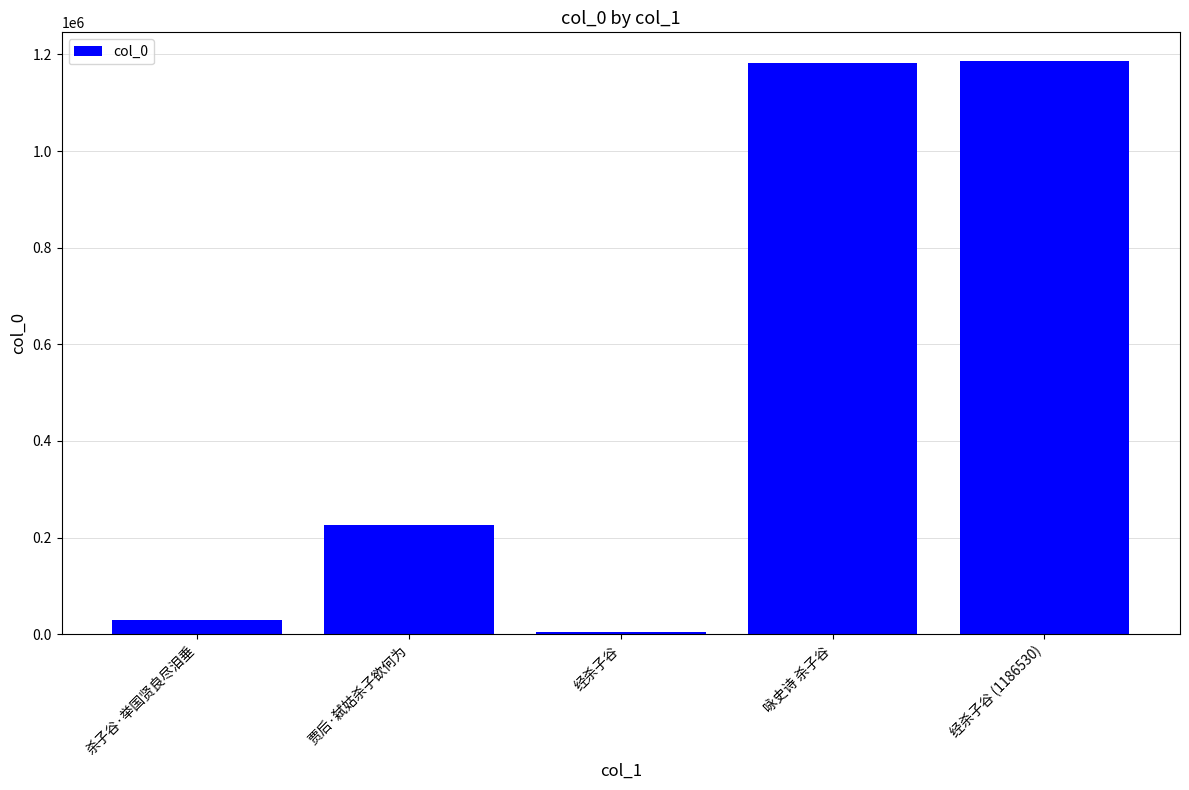

True or false: the data shows 79909 at 贾后·弑姑杀子欲何为.

False